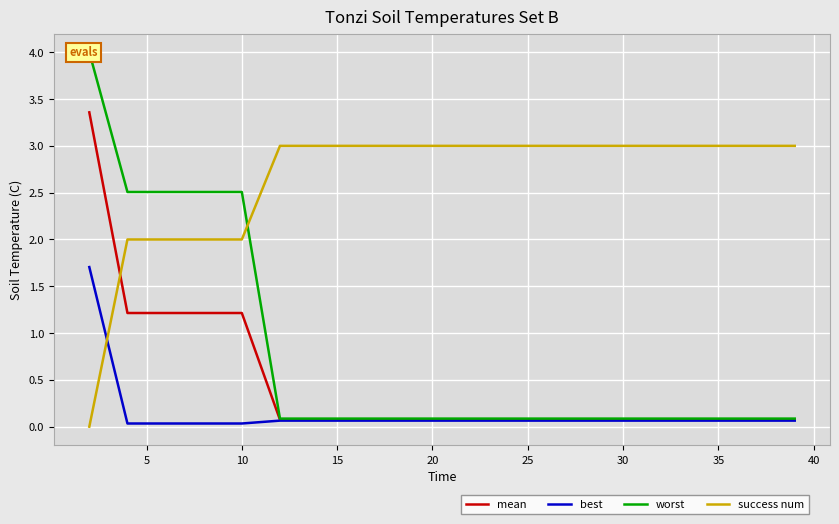

How many intersections are there between success num and best?

1